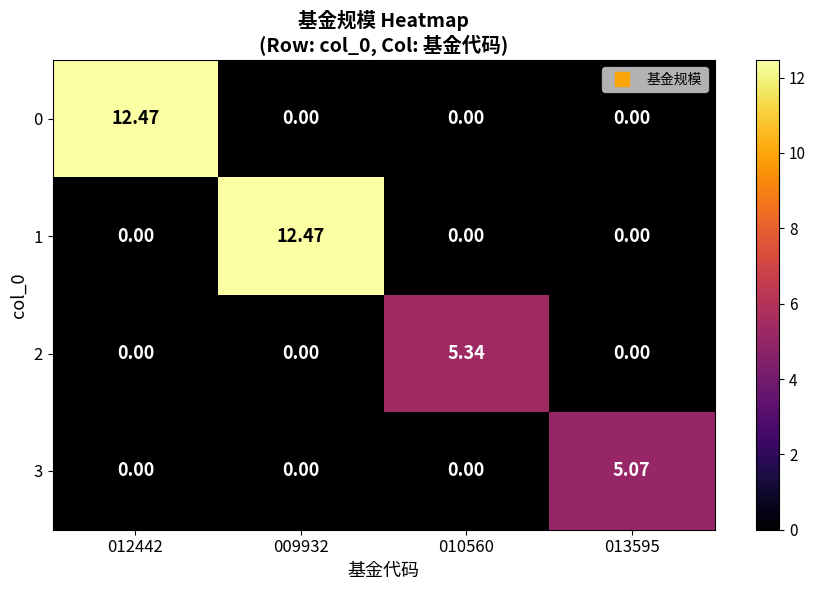

Is the value of 2 at 010560 greater than the value of 1 at 009932?

No